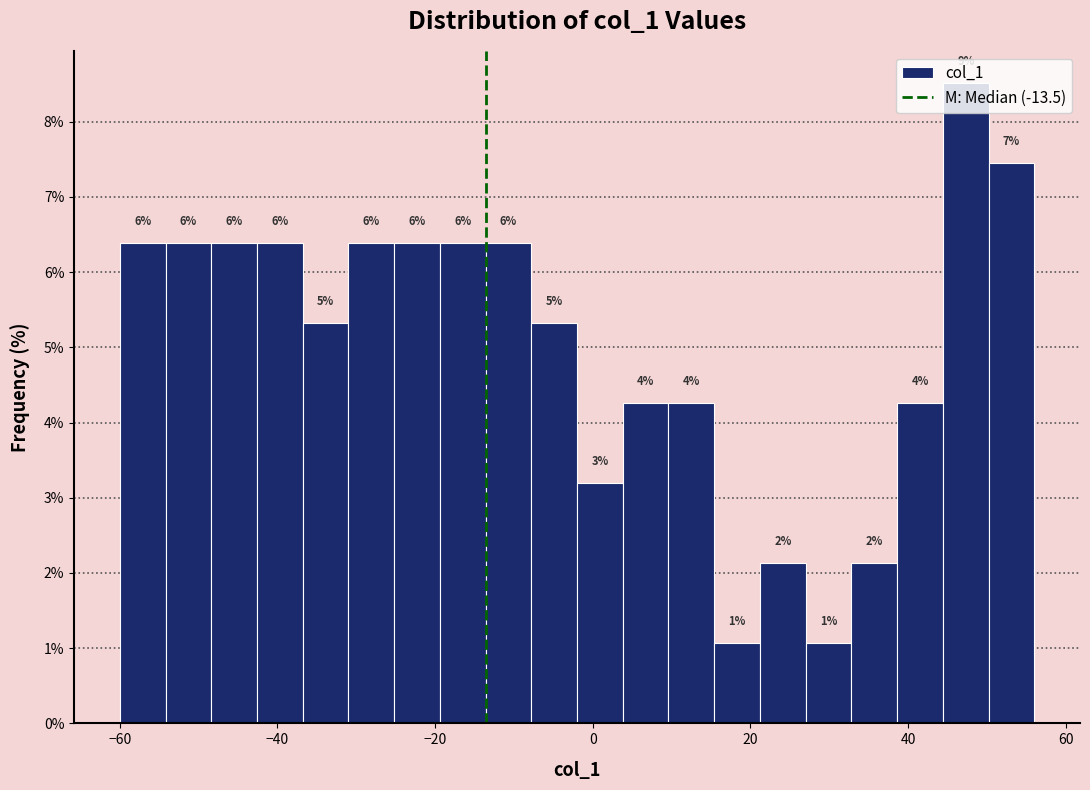

Around what value on the x-axis is the tallest bar? Give the approximate position of its centre, as read against the axis.

48